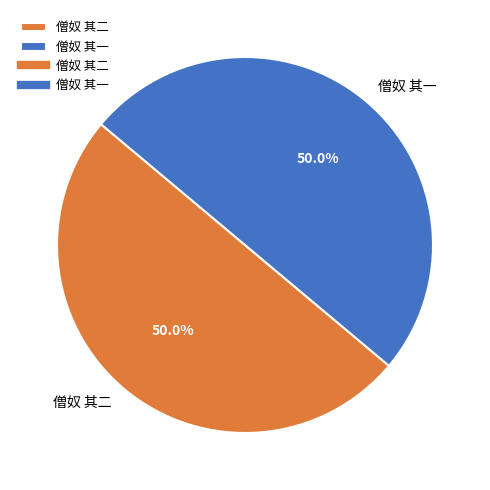

Count the number of slices in the pie.

2